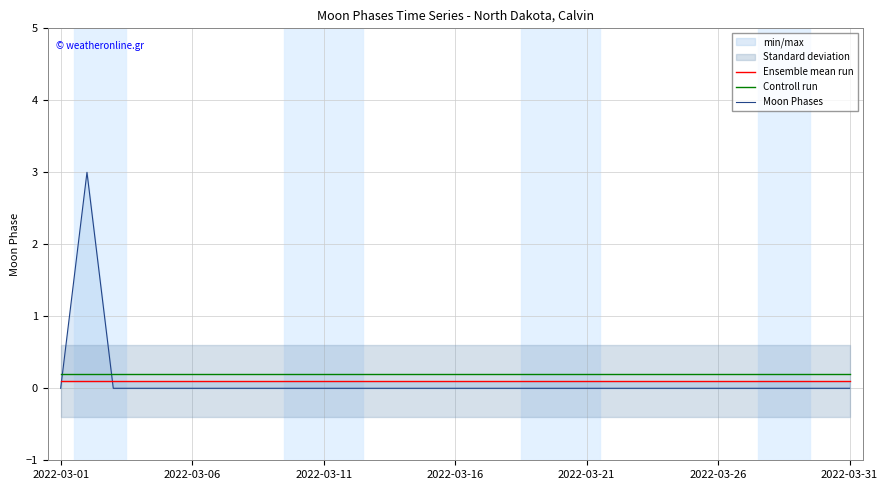

What is the total value across all series at 2022-03-06?

0.3